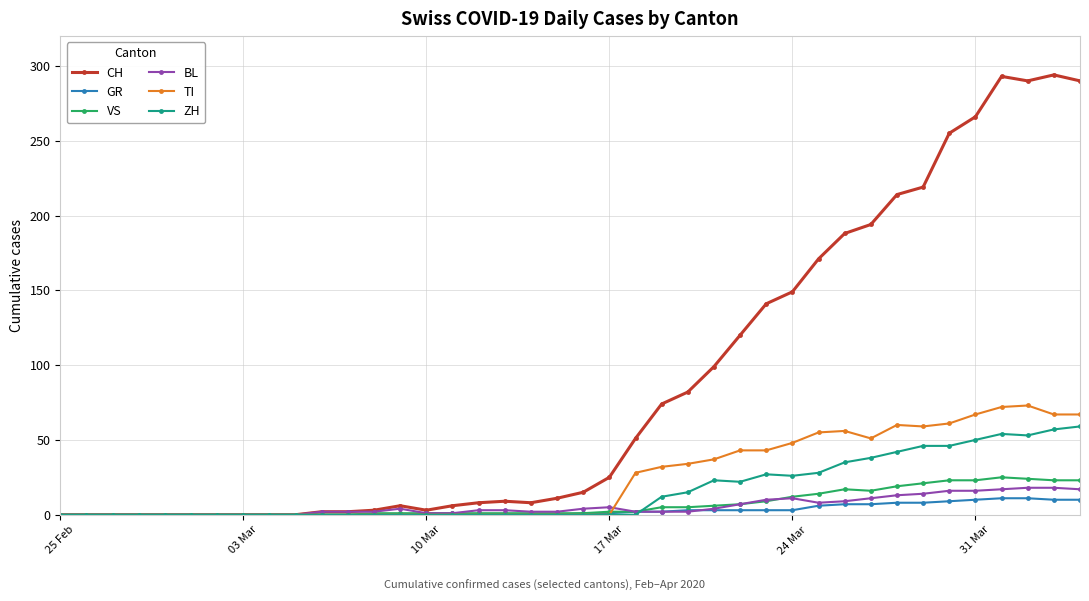

Which series has the widest spread of values?

CH